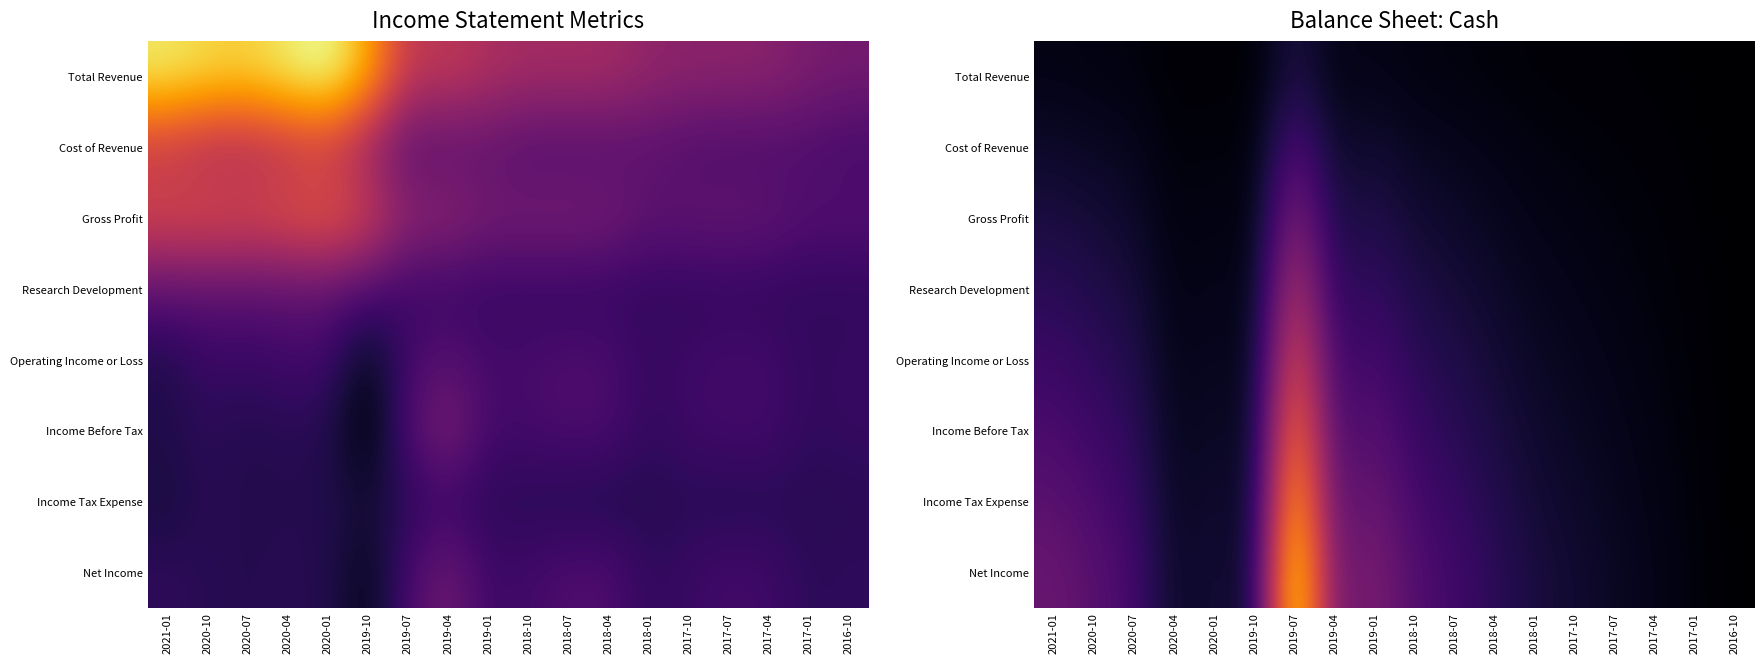

Is the value of Cost of Revenue at 2018-01 greater than the value of Income Before Tax at 2020-07?

No